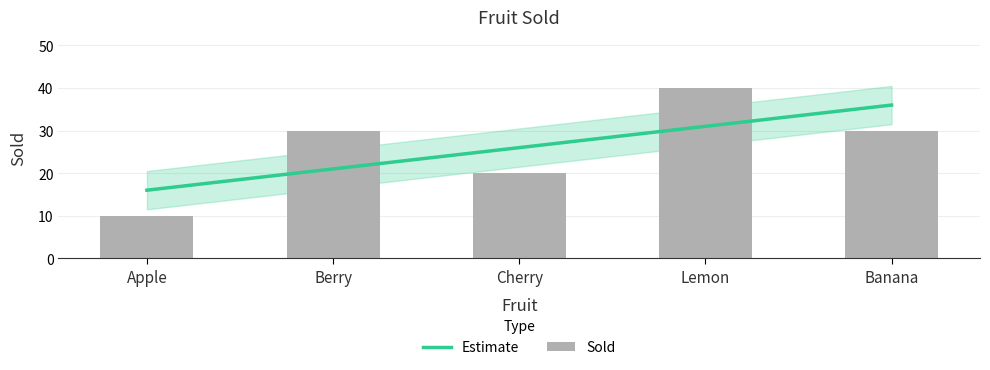

How many data points are less than 30?

2